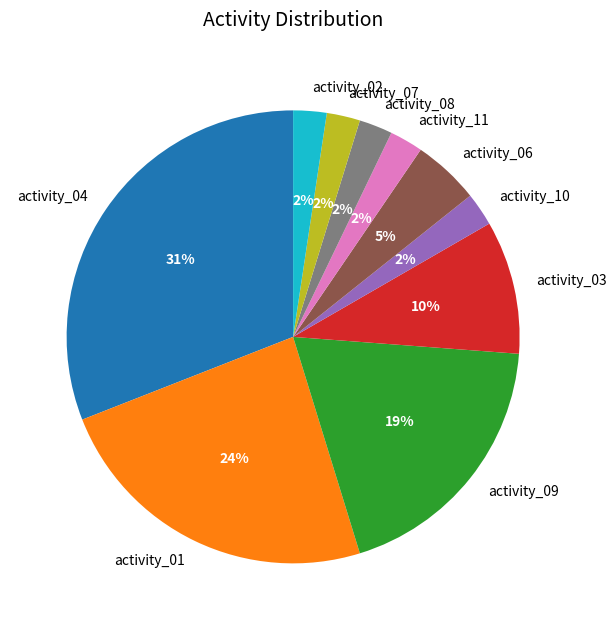

Count the number of slices in the pie.

10